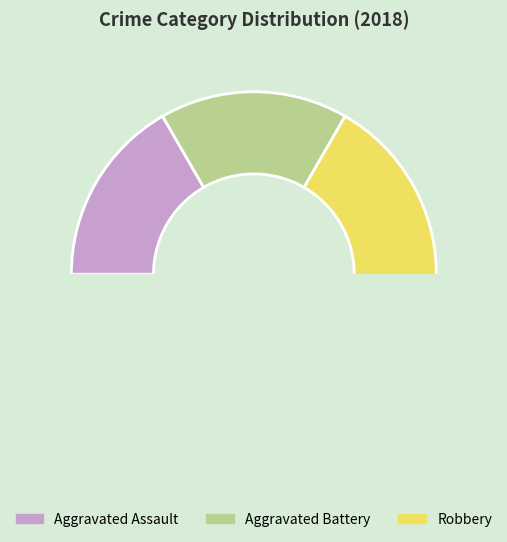

Between Aggravated Battery and Aggravated Assault, which is larger?

Aggravated Battery